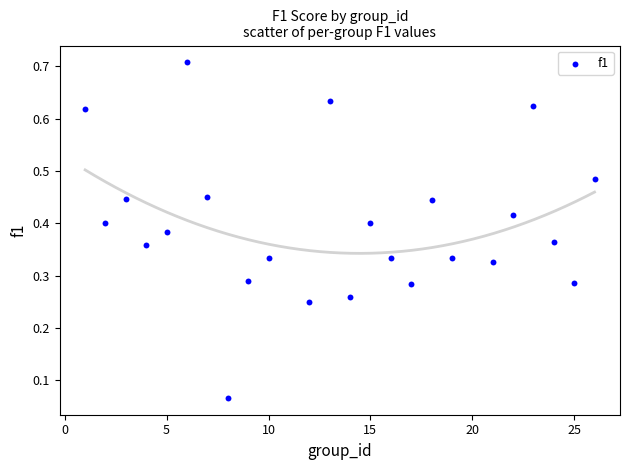

What is the range of X values (max minus min)?

25.0